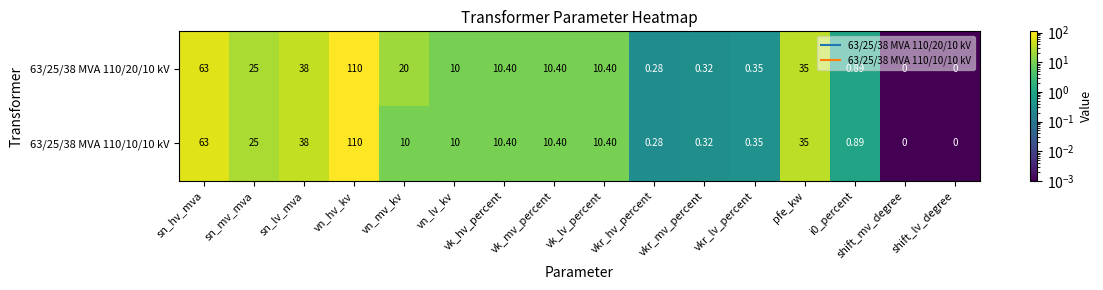

At which category does the chart reach its peak across all series?

vn_hv_kv